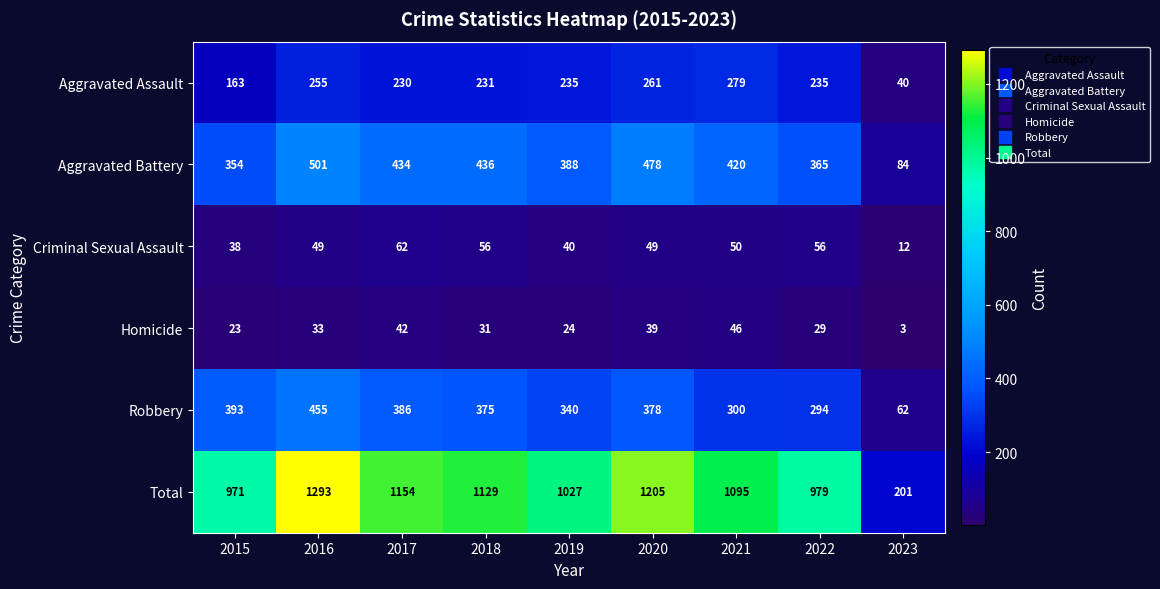

True or false: Total has a value of 549 at 2016.

False